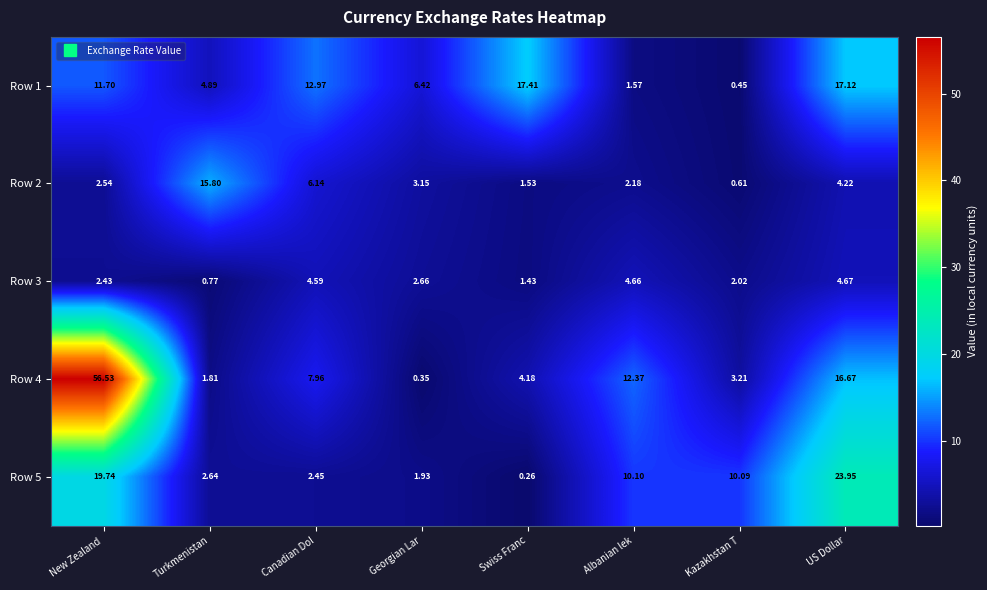

List the series in order of their peak value, highest first.

Row 4, Row 5, Row 1, Row 2, Row 3